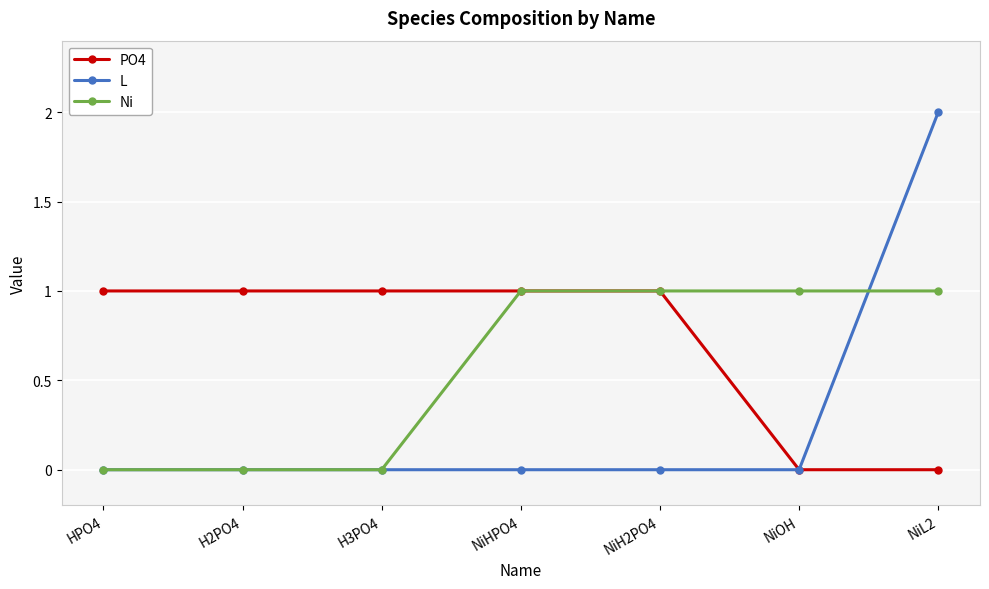

Is it true that PO4 equals 2 at NiHPO4?

False